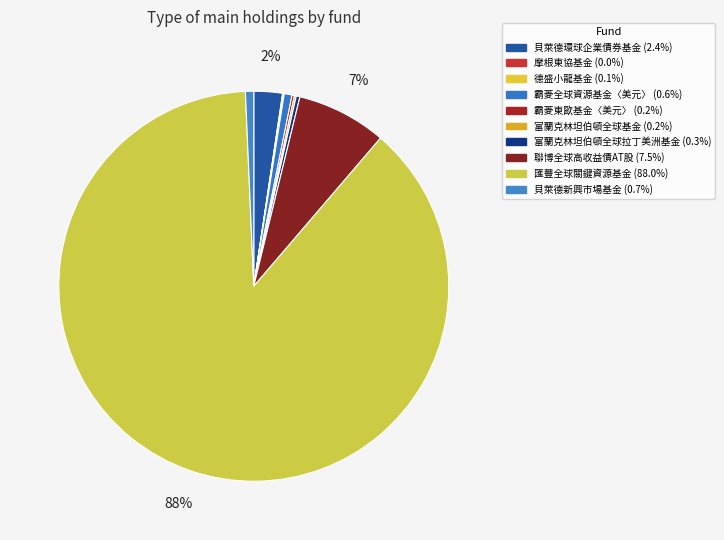

What is the smallest slice in the pie chart?

摩根東協基金